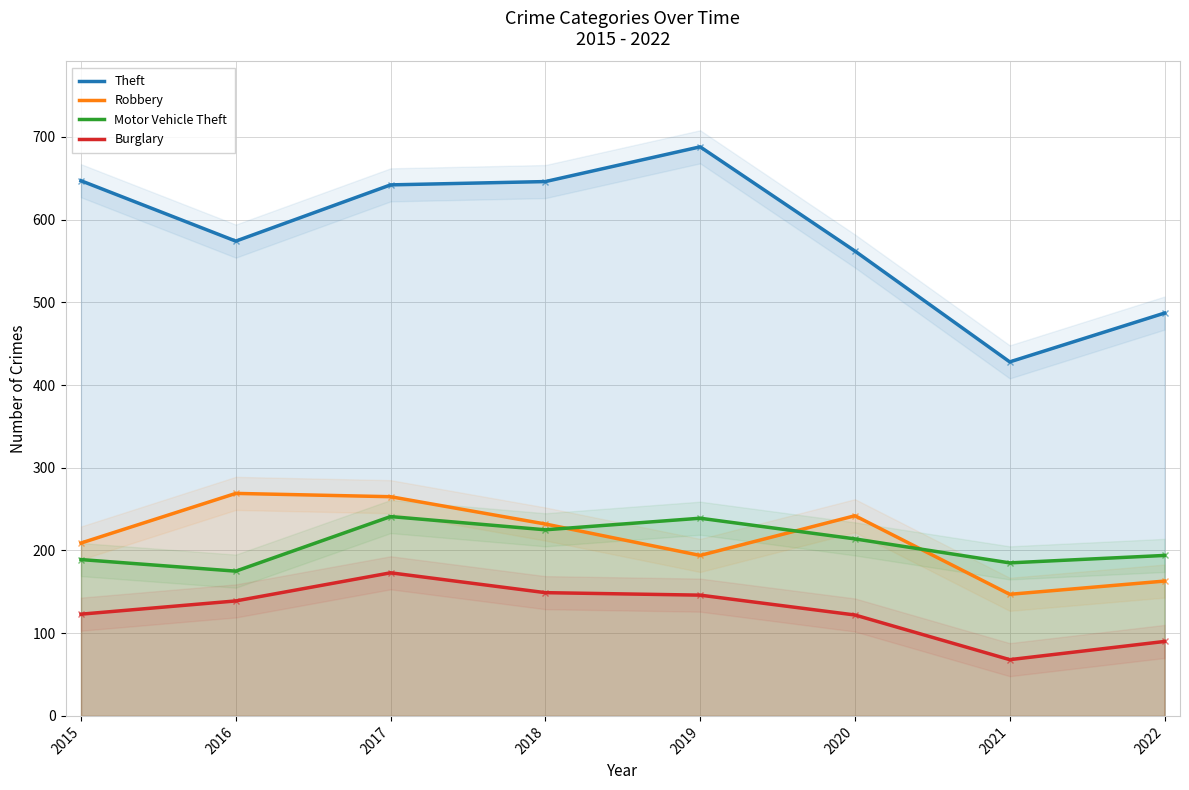

The value of Motor Vehicle Theft at 2021 is 185. True or false?

True